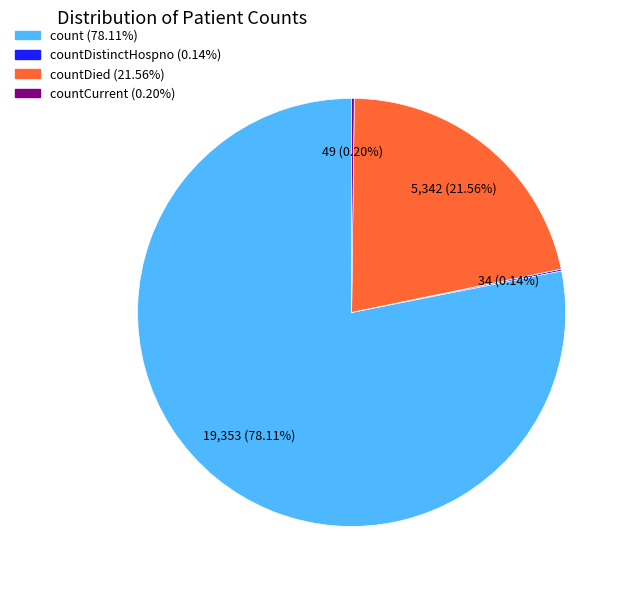

Does any single category account for the majority?

Yes